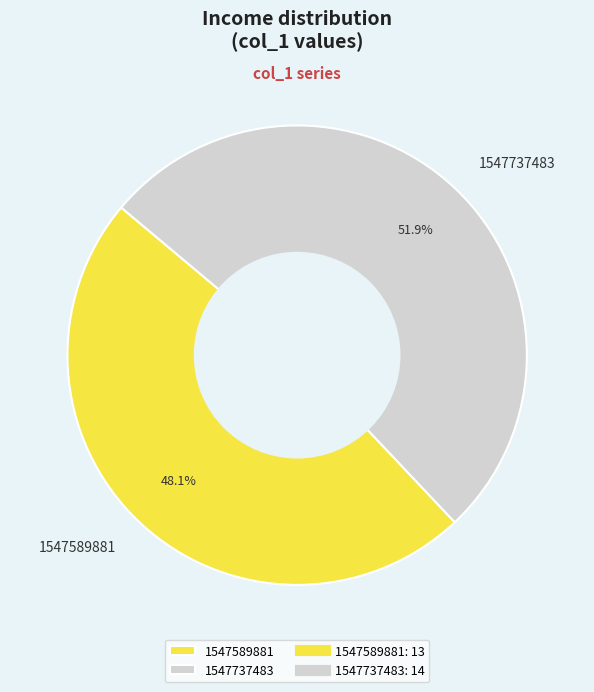

What percentage is the 1547737483 slice, to the nearest percent?

52%